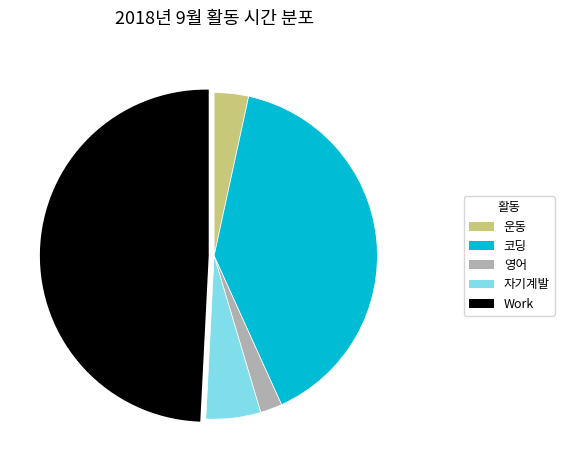

Approximately how many times larger is the value at 운동 compared to Work?

0.1